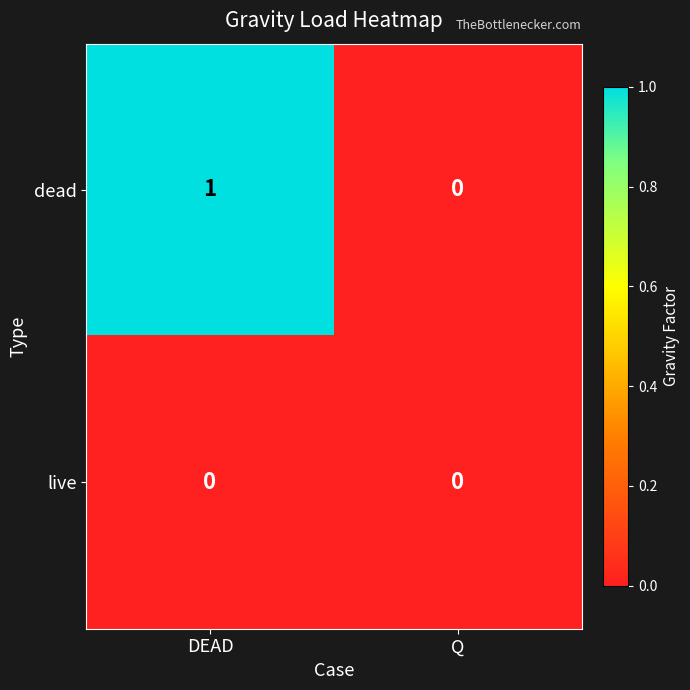

Which series has the widest spread of values?

dead